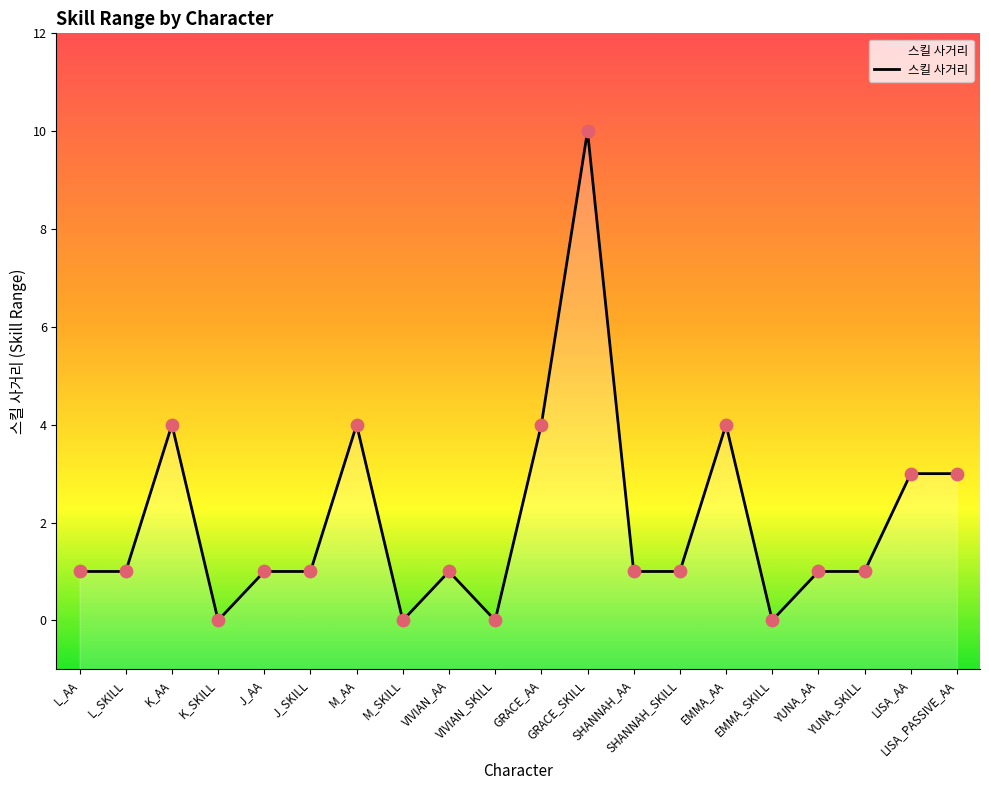

Approximately how many times larger is the value at K_AA compared to GRACE_SKILL?

0.4